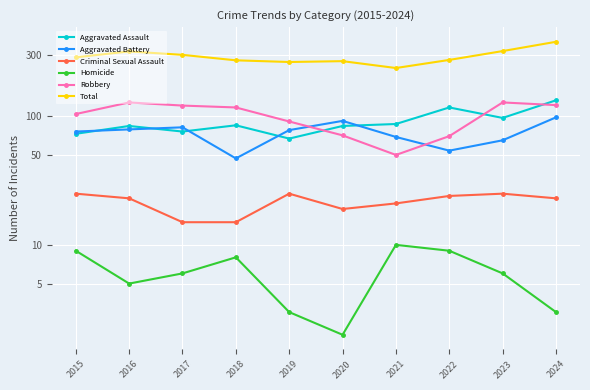

What is the sum of the Robbery values at 2015 and 2016?

232